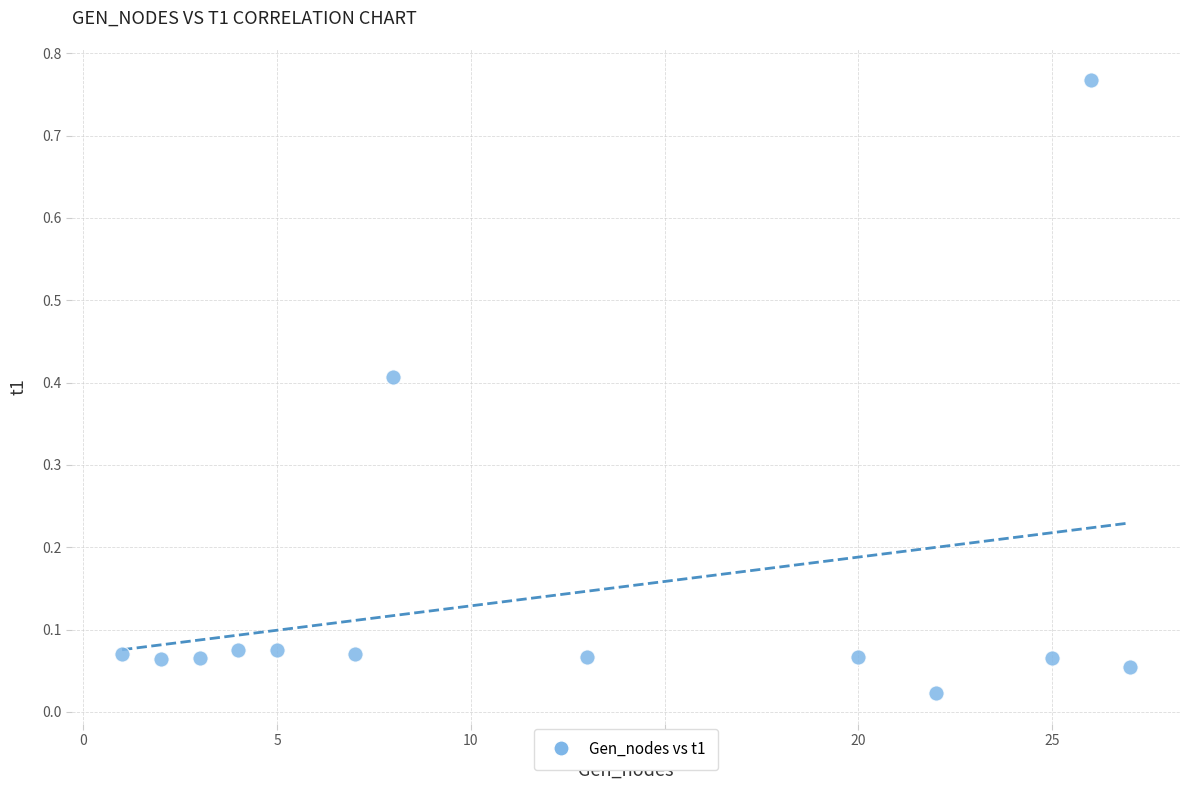

What is the range of X values (max minus min)?

26.0